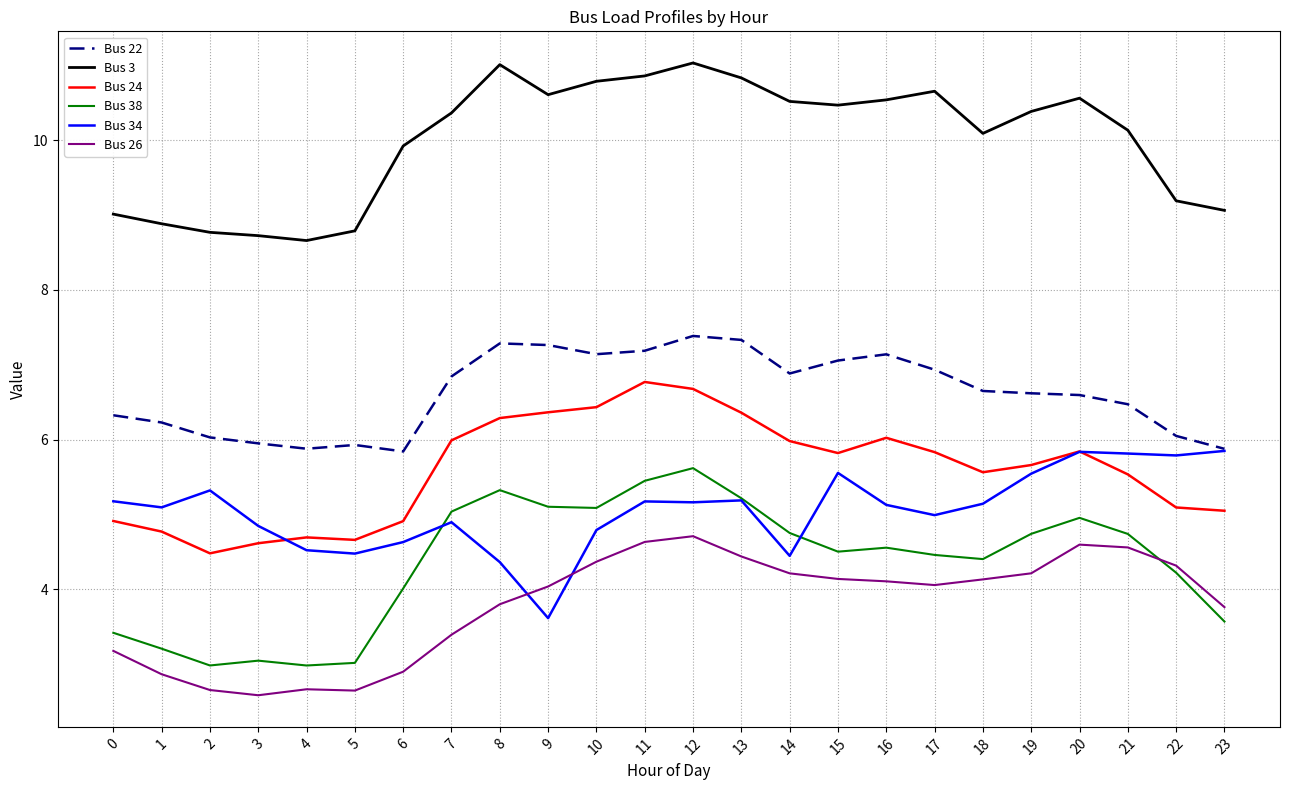

What are all the series names shown in the legend?

Bus 22, Bus 3, Bus 24, Bus 38, Bus 34, Bus 26